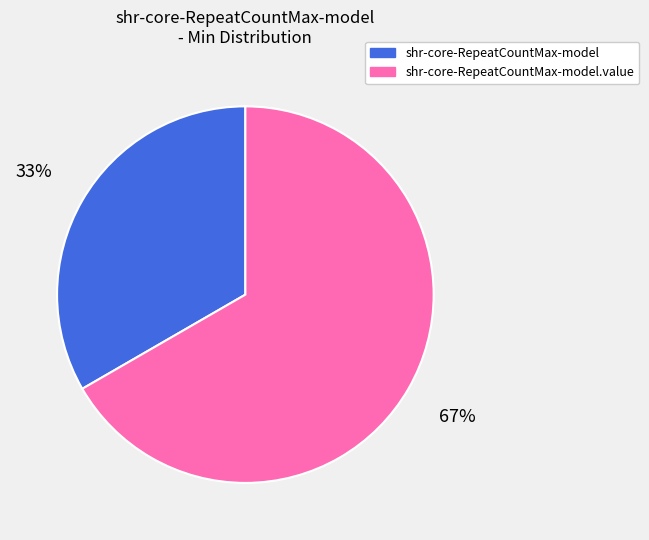

Do shr-core-RepeatCountMax-model and shr-core-RepeatCountMax-model.value together represent more than half of the pie?

Yes